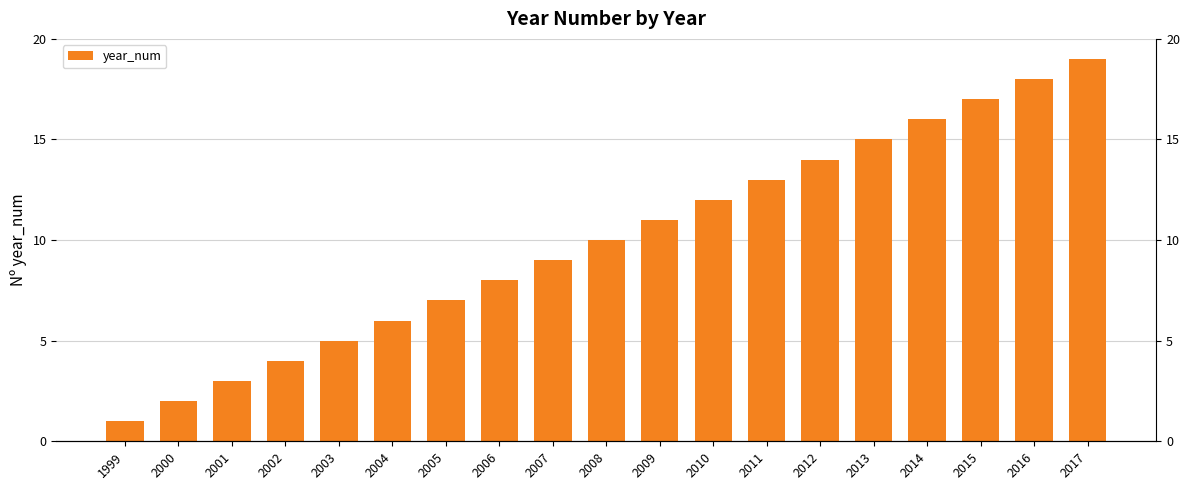

Approximately how many times larger is the value at 2011 compared to 2009?

1.2